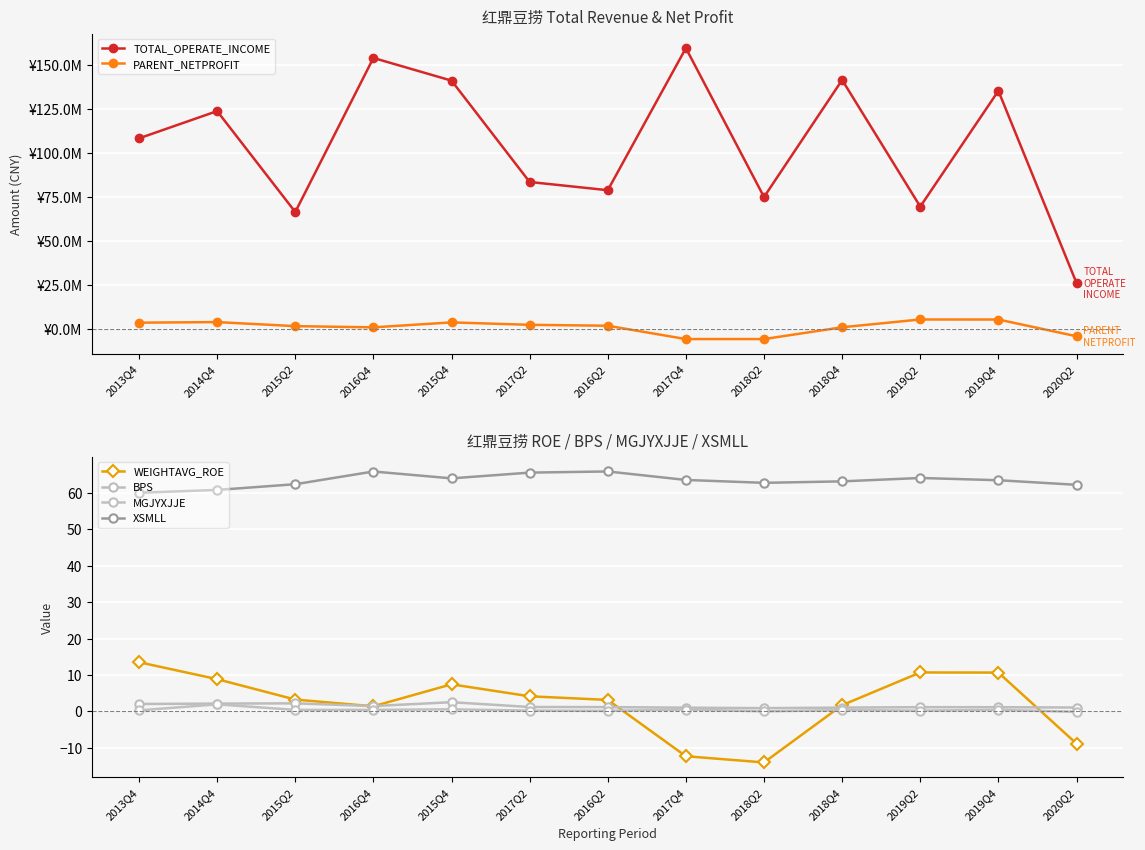

Is it true that TOTAL_OPERATE_INCOME equals 53812494.8 at 2014Q4?

False